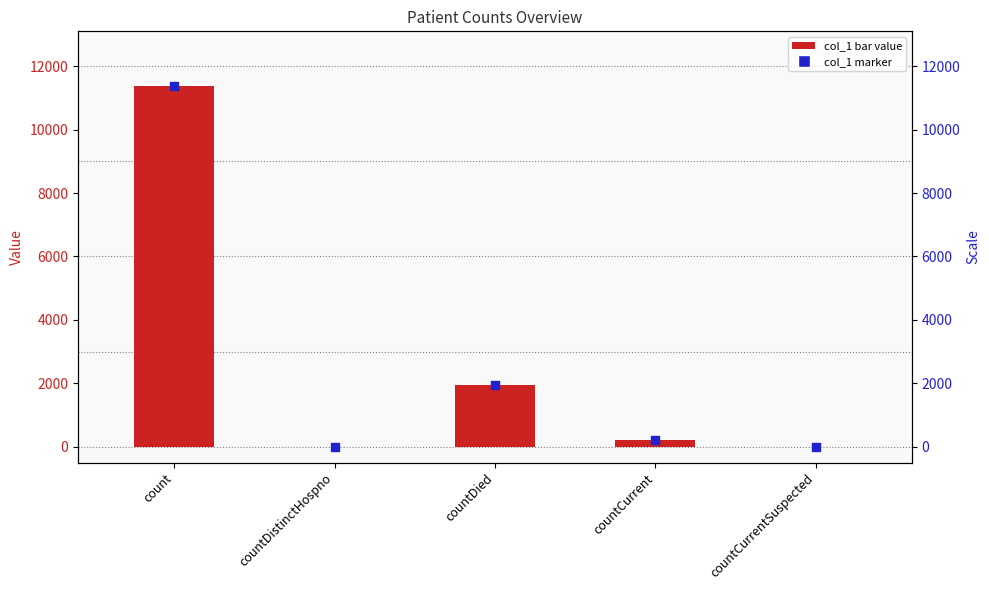

Is the value of col_1 at countDistinctHospno greater than the value of col_1 (marker) at countDistinctHospno?

No